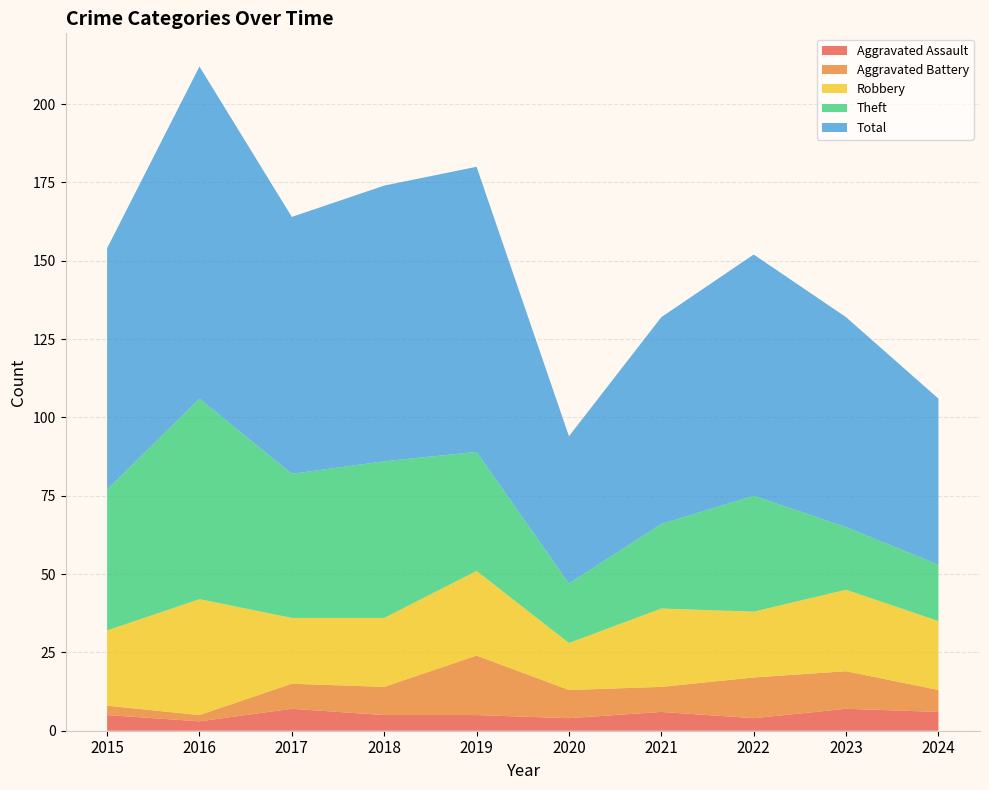

Reading right to left, transcribe all the data shown in this chart.

Aggravated Assault: 6	7	4	6	4	5	5	7	3	5
Aggravated Battery: 7	12	13	8	9	19	9	8	2	3
Robbery: 22	26	21	25	15	27	22	21	37	24
Theft: 18	20	37	27	19	38	50	46	64	45
Total: 53	67	77	66	47	91	88	82	106	77